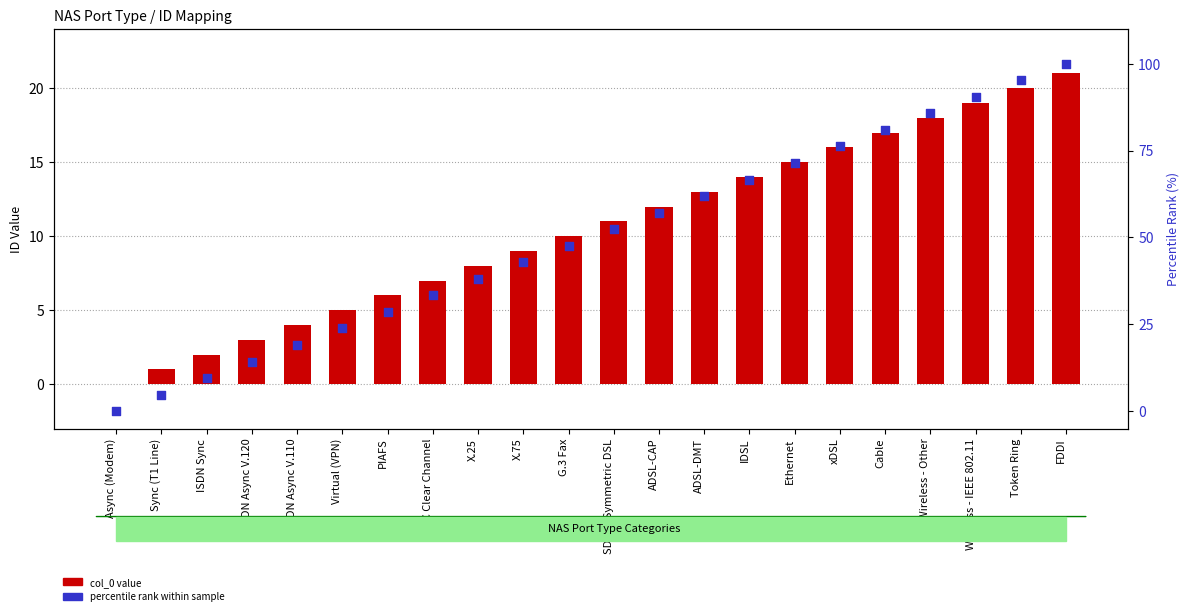

Is the value of percentile rank at PIAFS greater than the value of col_0 value at HDLC Clear Channel?

Yes